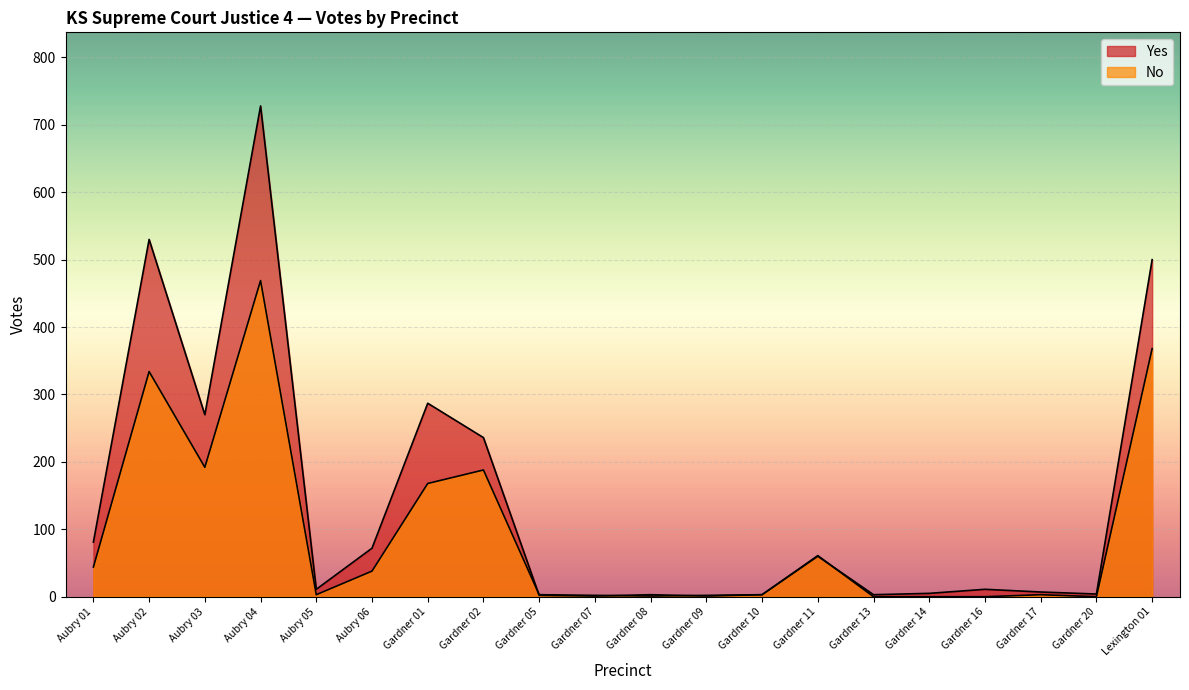

How many values in the Yes series are below 11?

9